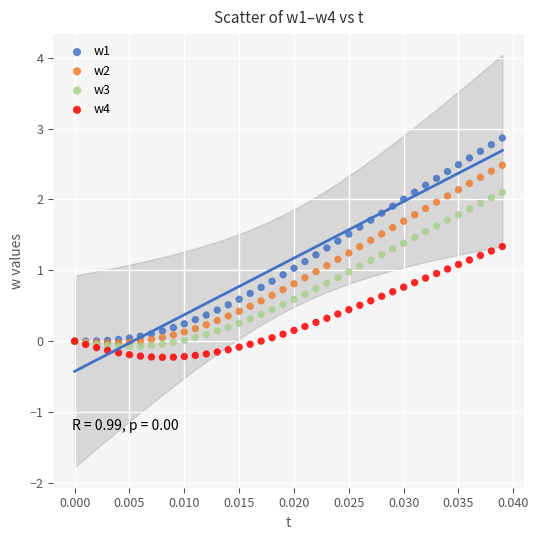

Which series has the largest Y range (max minus min)?

w1